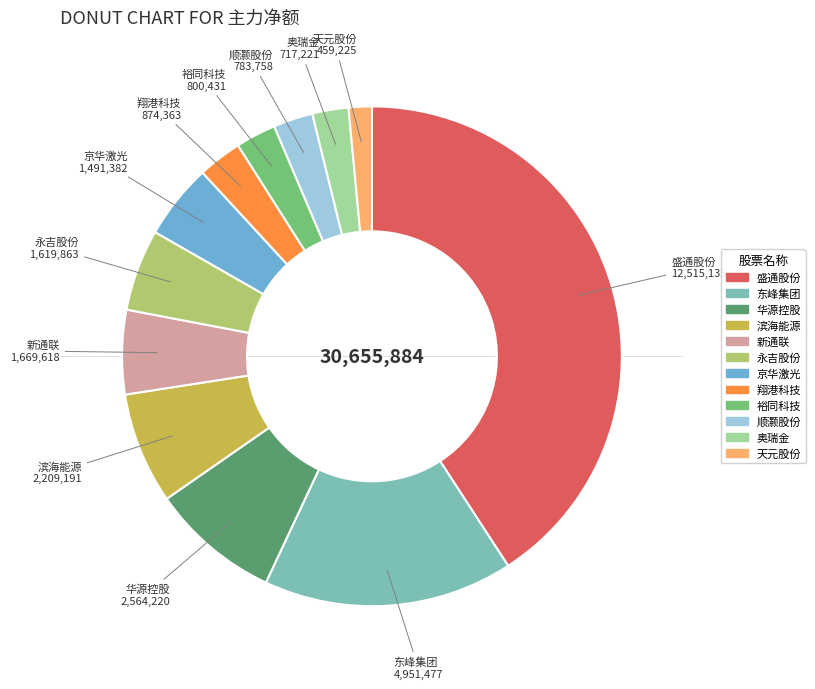

What is the largest slice in the pie chart?

盛通股份